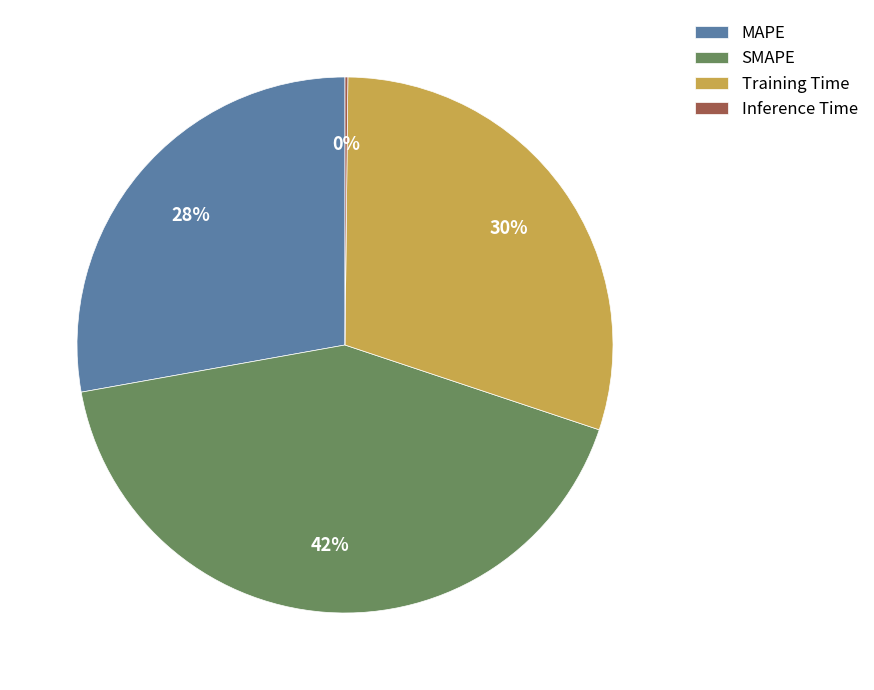

What is the largest slice in the pie chart?

SMAPE